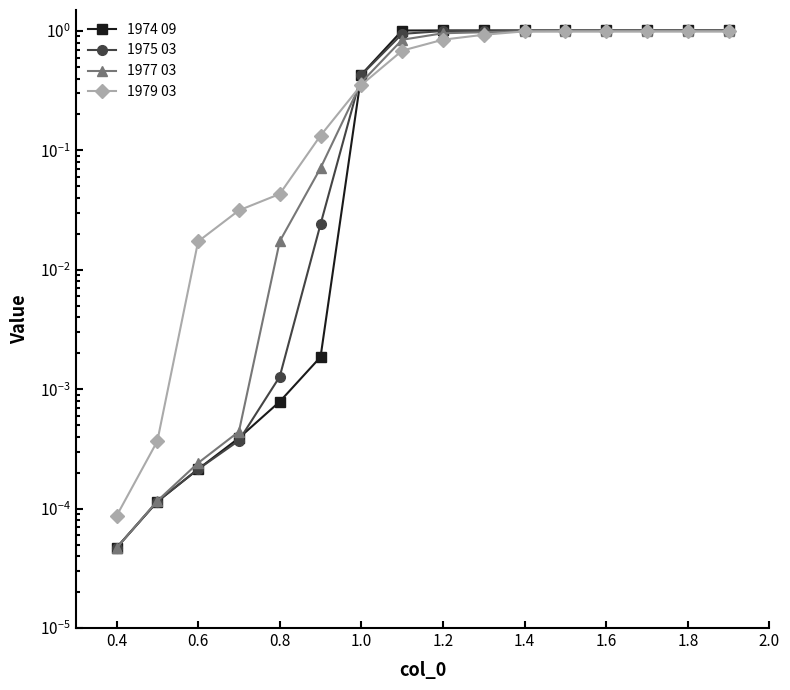

At how many categories does at least one series exceed 0?

16